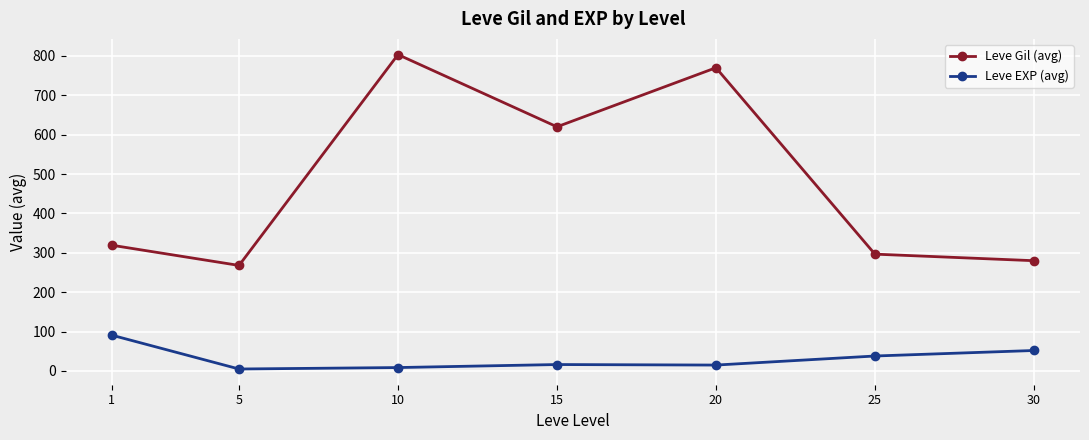

The value of Leve Gil (avg) at 10 is 803.3. True or false?

True